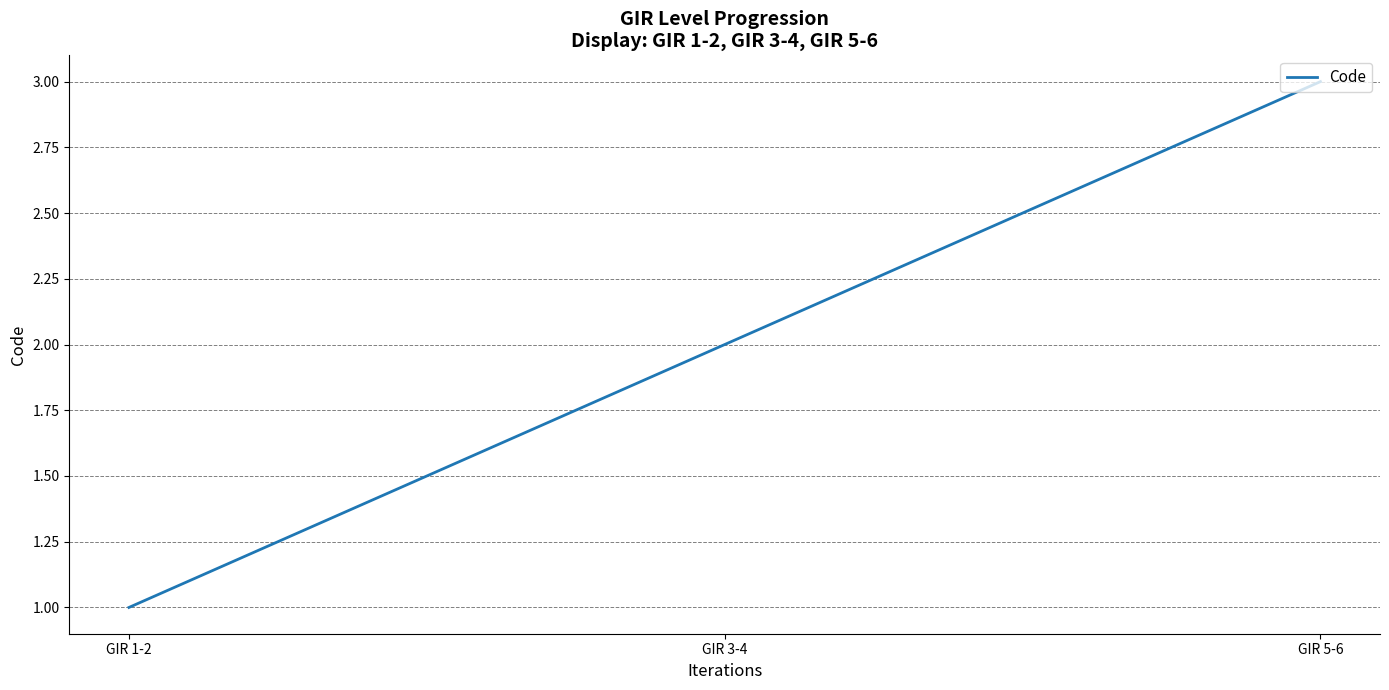

List the labels in order of value, largest first.

GIR 5-6, GIR 3-4, GIR 1-2